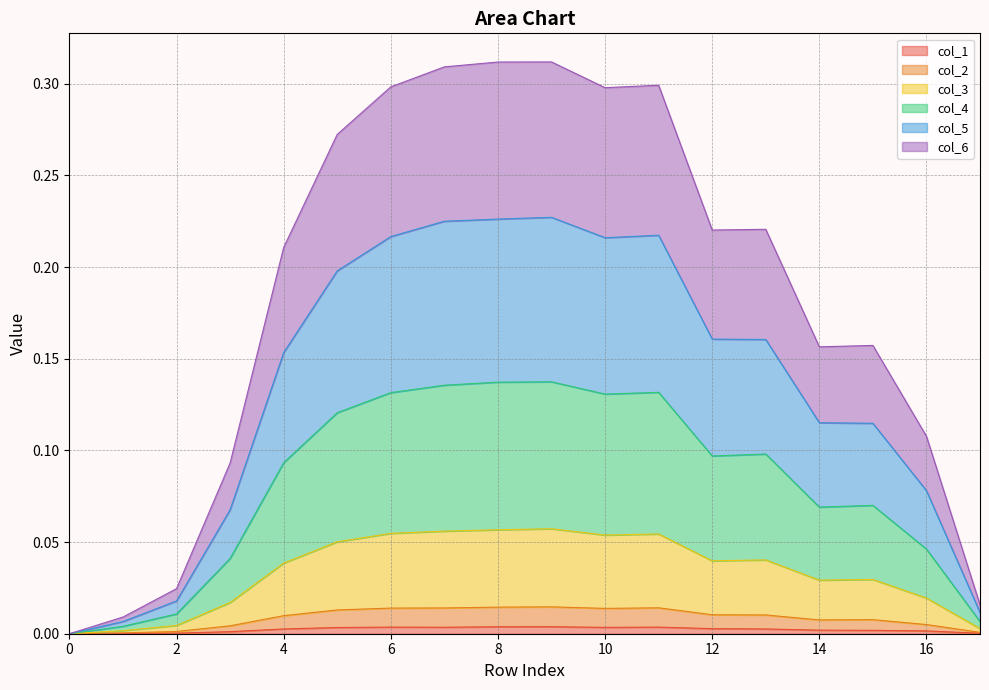

Reading left to right, what are all the values shown in this chart?

col_1: 0.0	0.0	0.0	0.0	0.0	0.0	0.0	0.0	0.0	0.0	0.0	0.0	0.0	0.0	0.0	0.0	0.0	0.0
col_2: 0.0	0.0	0.0	0.0	0.0	0.0	0.0	0.0	0.0	0.0	0.0	0.0	0.0	0.0	0.0	0.0	0.0	0.0
col_3: 0.0	0.0	0.0	0.0	0.0	0.1	0.1	0.1	0.1	0.1	0.1	0.1	0.0	0.0	0.0	0.0	0.0	0.0
col_4: 0.0	0.0	0.0	0.0	0.1	0.1	0.1	0.1	0.1	0.1	0.1	0.1	0.1	0.1	0.1	0.1	0.0	0.0
col_5: 0.0	0.0	0.0	0.1	0.2	0.2	0.2	0.2	0.2	0.2	0.2	0.2	0.2	0.2	0.1	0.1	0.1	0.0
col_6: 0.0	0.0	0.0	0.1	0.2	0.3	0.3	0.3	0.3	0.3	0.3	0.3	0.2	0.2	0.2	0.2	0.1	0.0